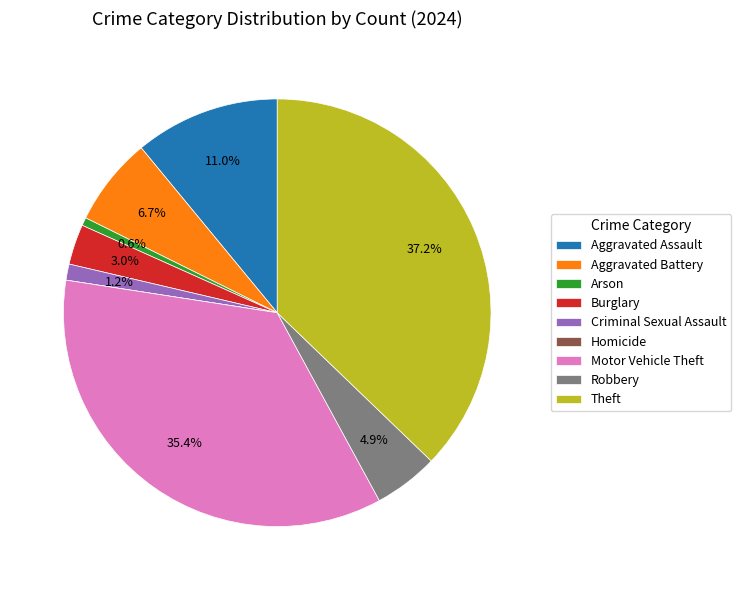

Is there a majority slice in this chart?

No